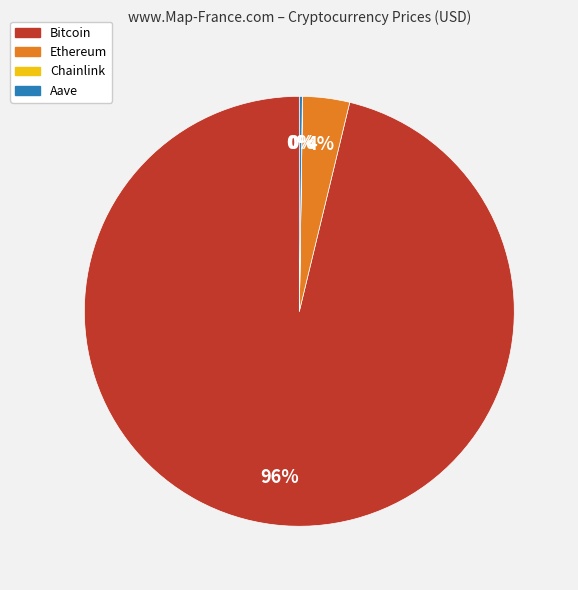

Between Bitcoin and Ethereum, which is larger?

Bitcoin